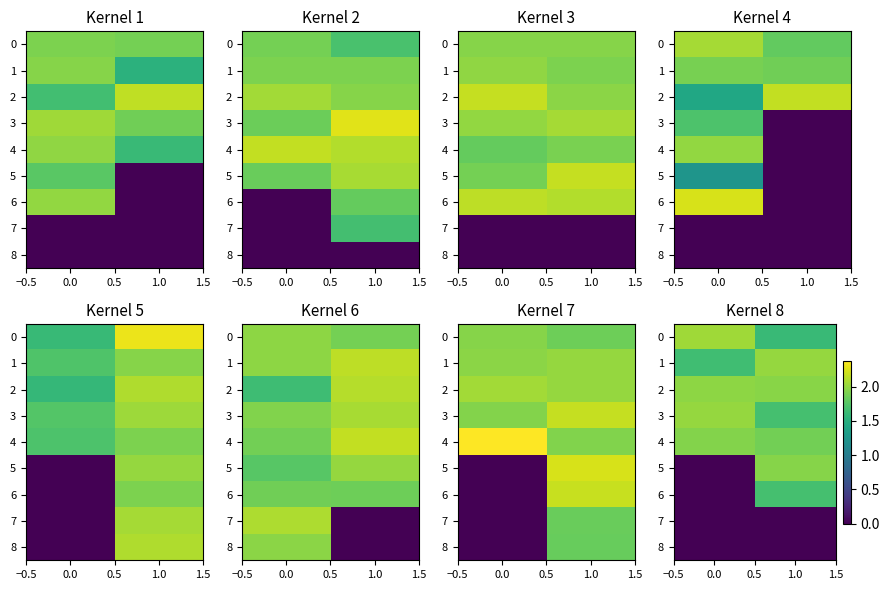

Which series has the largest total across all categories?

2